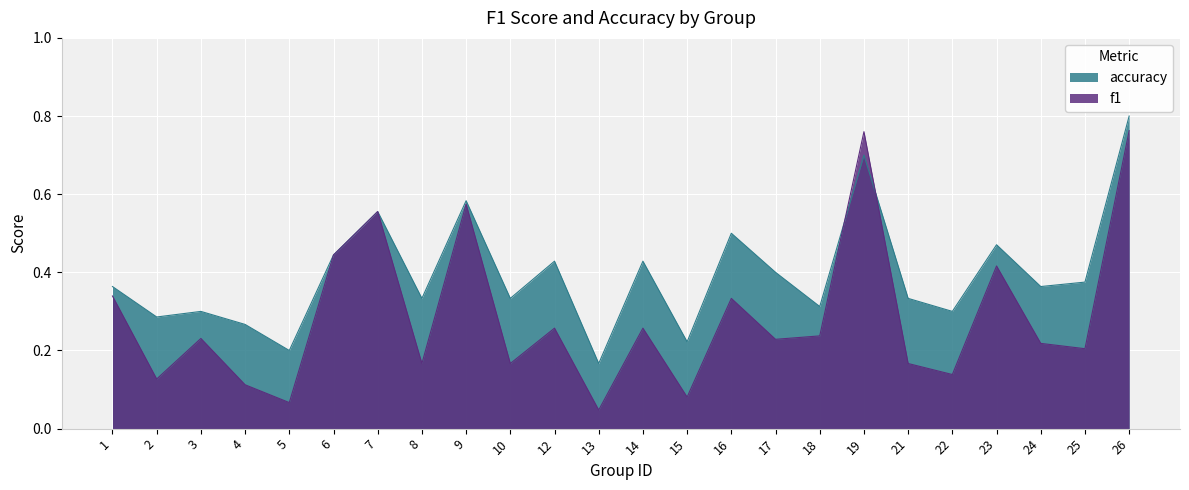

Does the chart display data point markers on the line(s)?

No